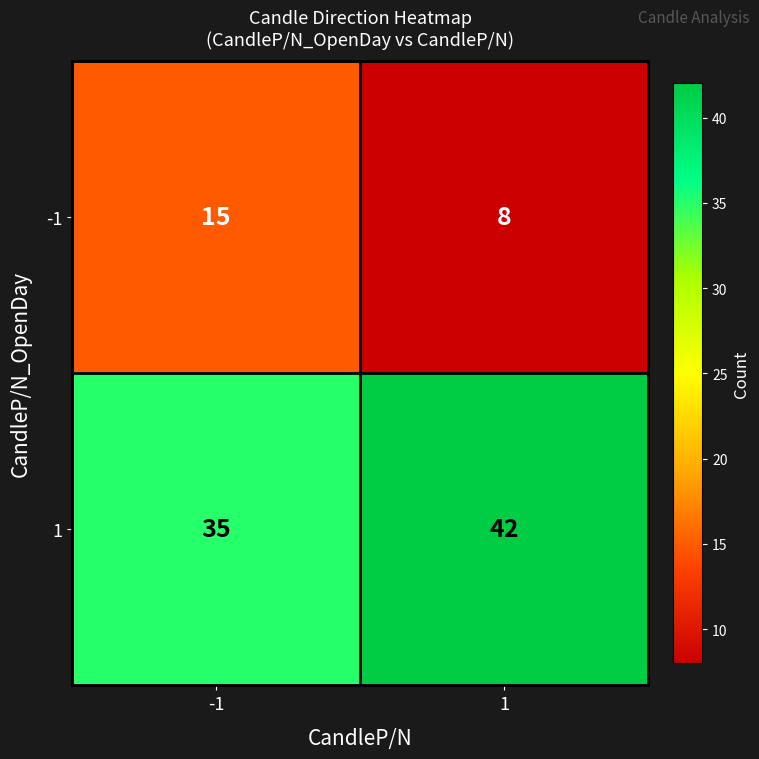

True or false: -1 has a value of 23 at -1.

False